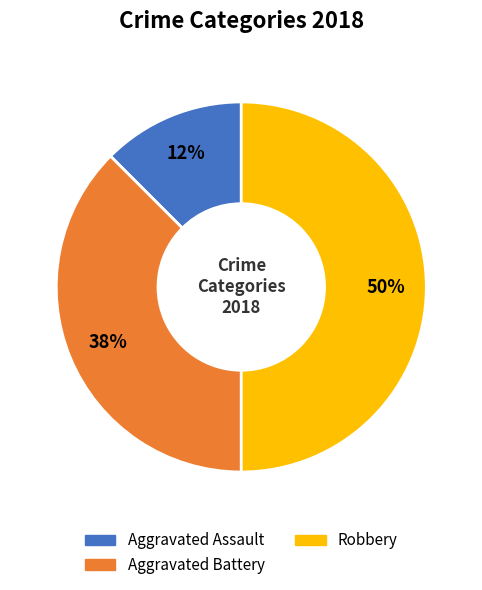

To the nearest percent, what is the average slice percentage?

33%